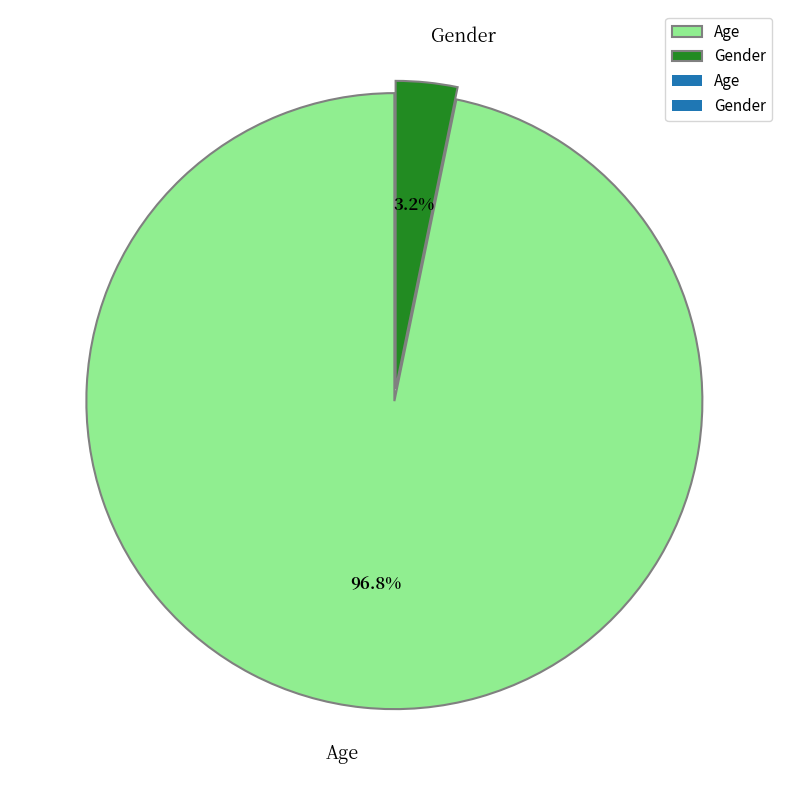

How much of the chart is everything except Age?

3.2%